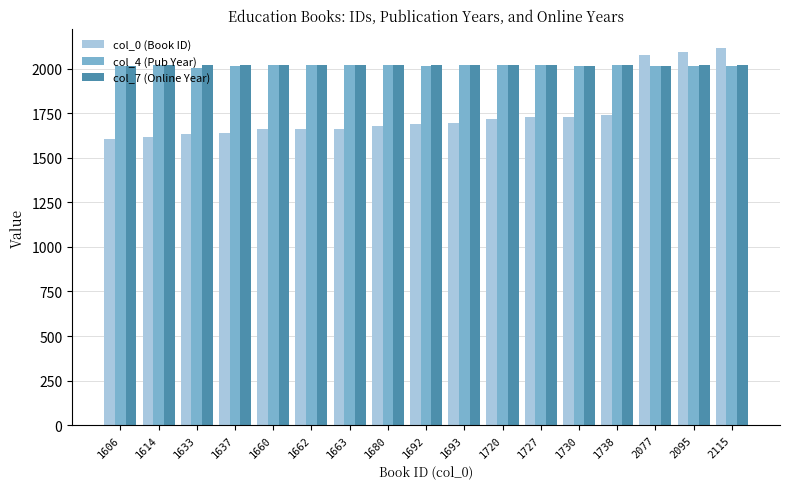

The value of col_0 (Book ID) at 1693 is 1693. True or false?

True